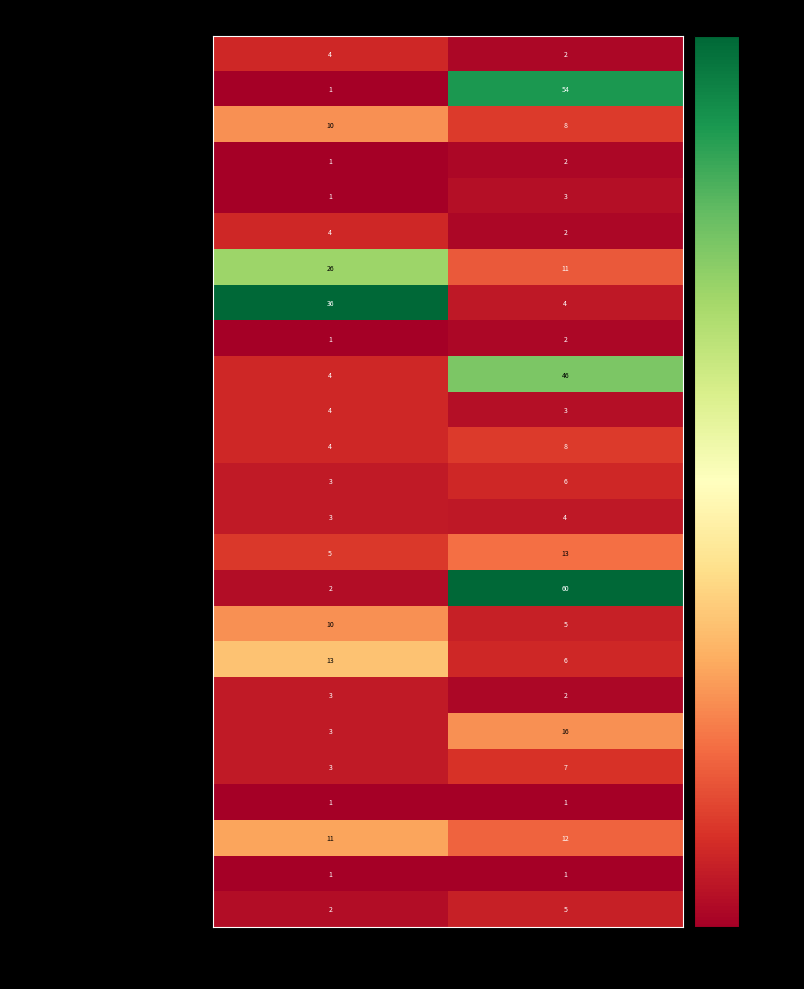

Which label corresponds to the largest value in the chart?

Duración
Promedio (min)